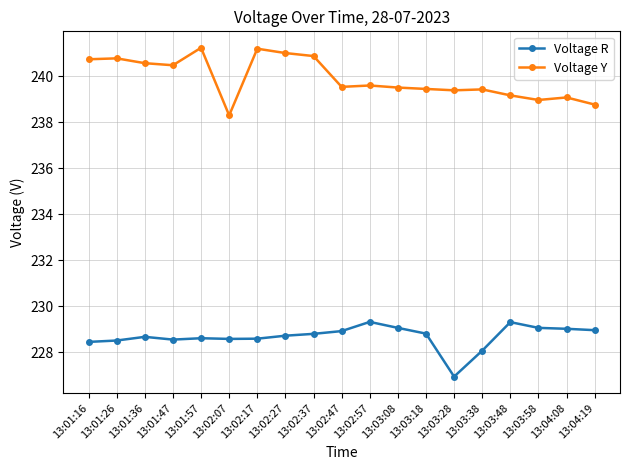

The value of Voltage R at 13:02:07 is 228.6. True or false?

True